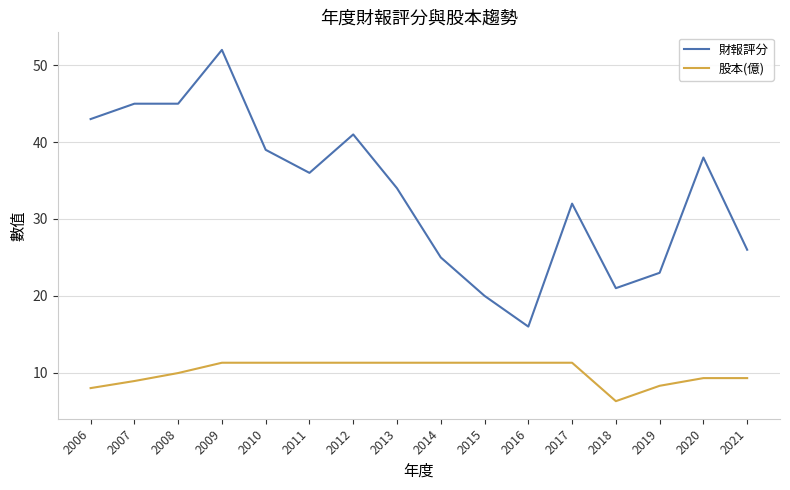

What is the minimum value shown in the chart?

6.3